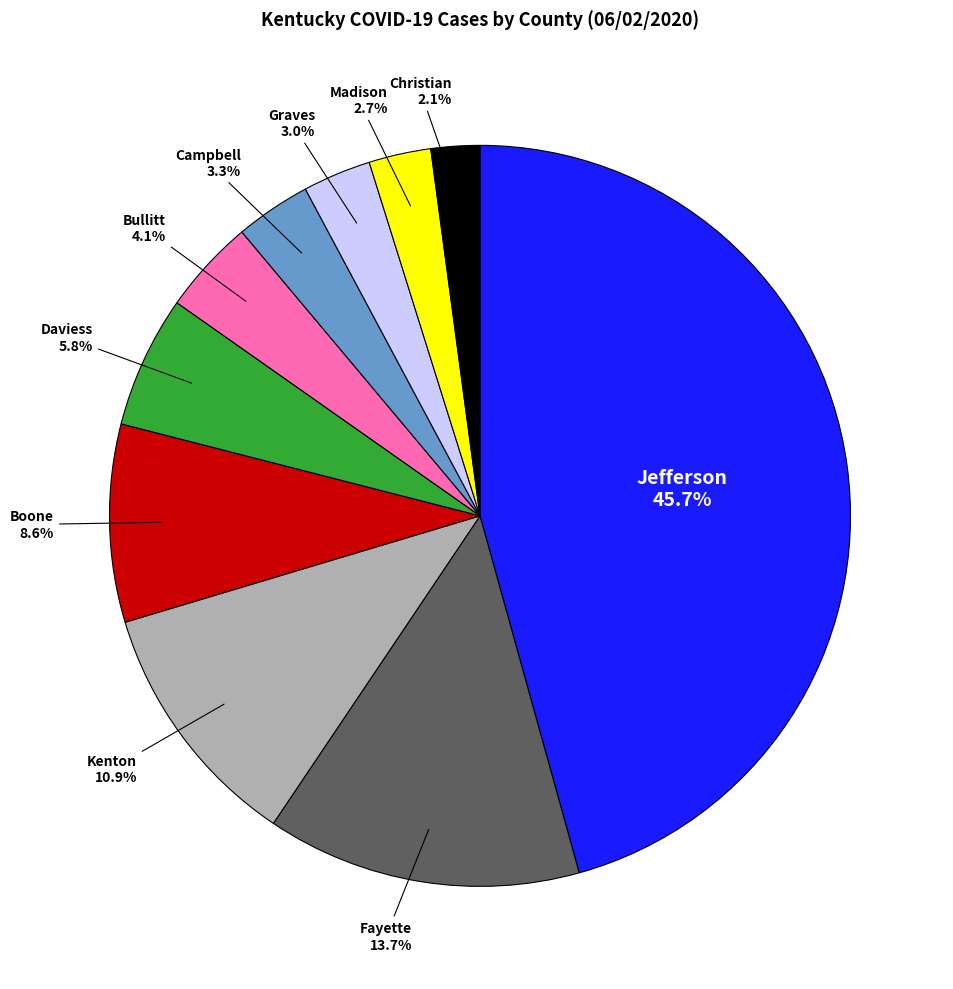

Does Fayette represent more than half of the total?

No